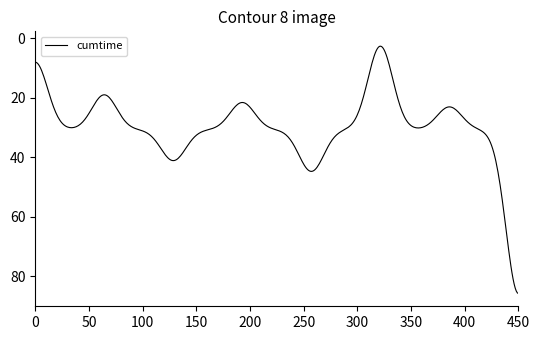

What is the minimum value shown in the chart?

2.6